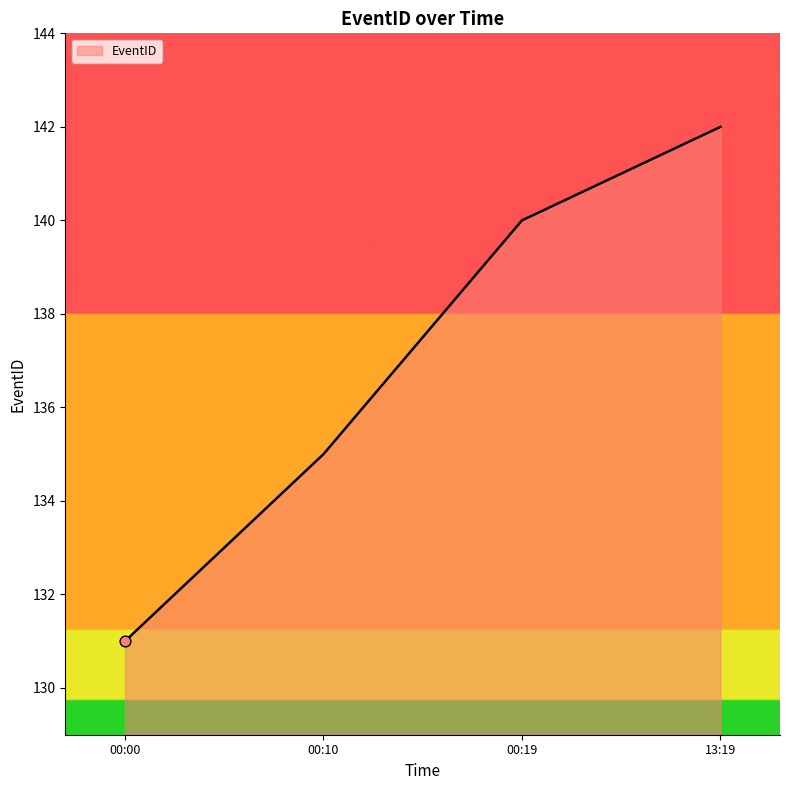

What is the change in value from 00:00 to 00:10?

+4